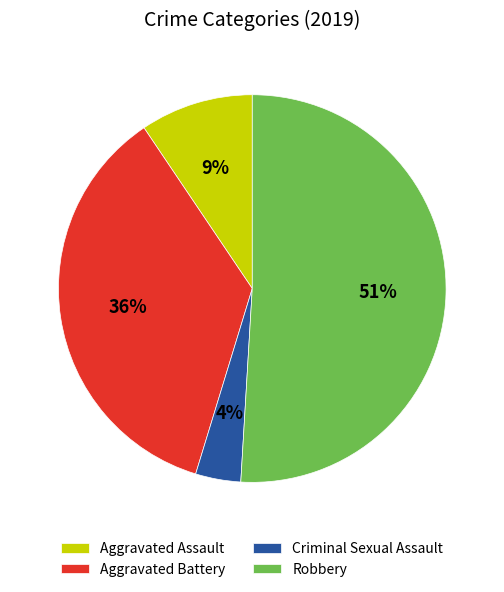

The Aggravated Battery slice represents 36% of the pie. True or false?

True